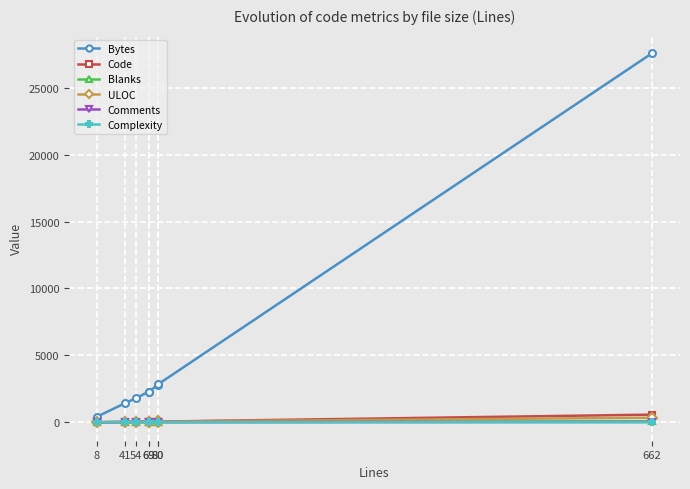

At how many categories does at least one series exceed 24556?

1